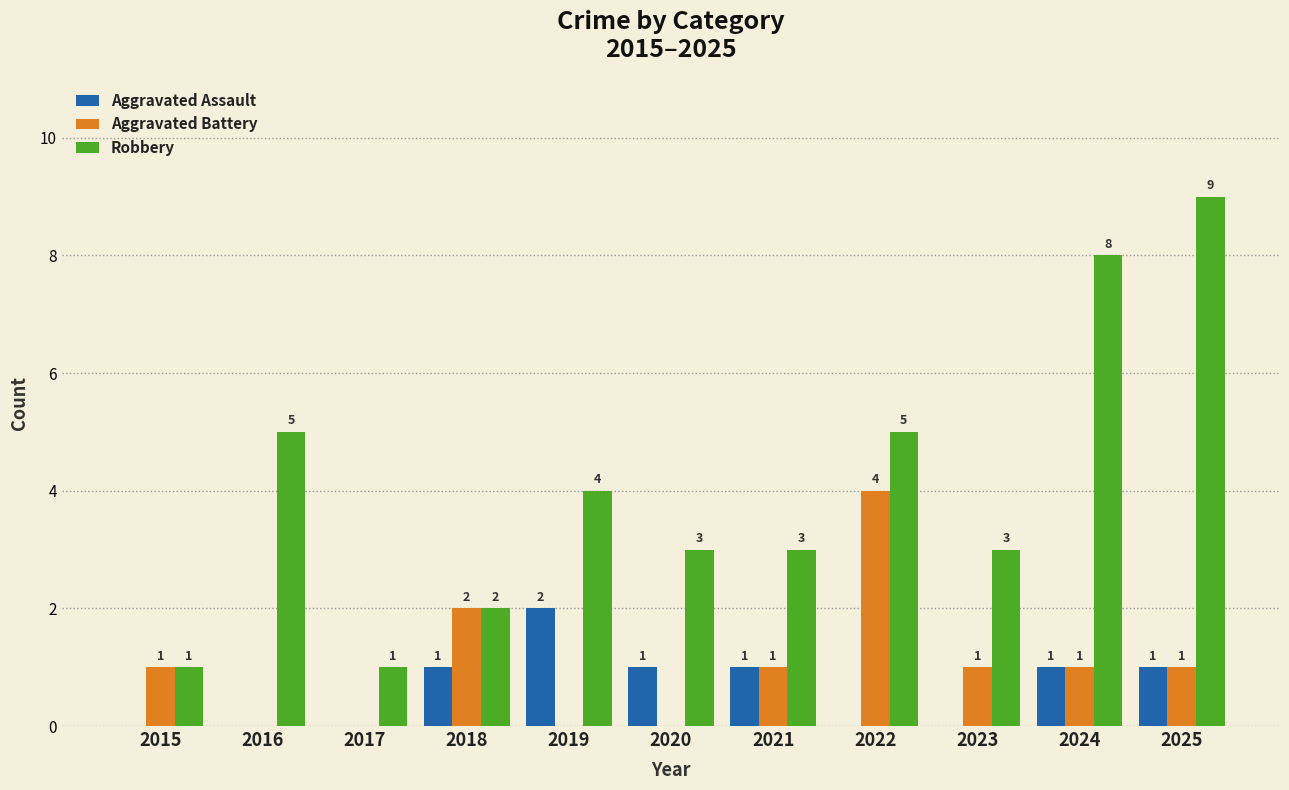

Reading left to right, what are all the values shown in this chart?

Aggravated Assault: 2015=0	2016=0	2017=0	2018=1	2019=2	2020=1	2021=1	2022=0	2023=0	2024=1	2025=1
Aggravated Battery: 2015=1	2016=0	2017=0	2018=2	2019=0	2020=0	2021=1	2022=4	2023=1	2024=1	2025=1
Robbery: 2015=1	2016=5	2017=1	2018=2	2019=4	2020=3	2021=3	2022=5	2023=3	2024=8	2025=9